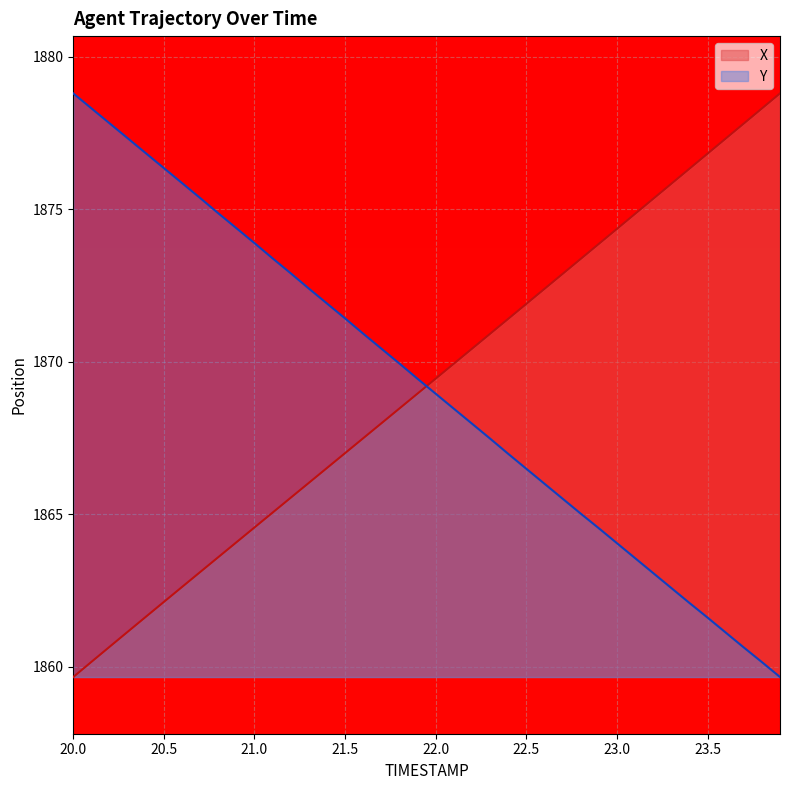

True or false: X and Y intersect in this chart.

True